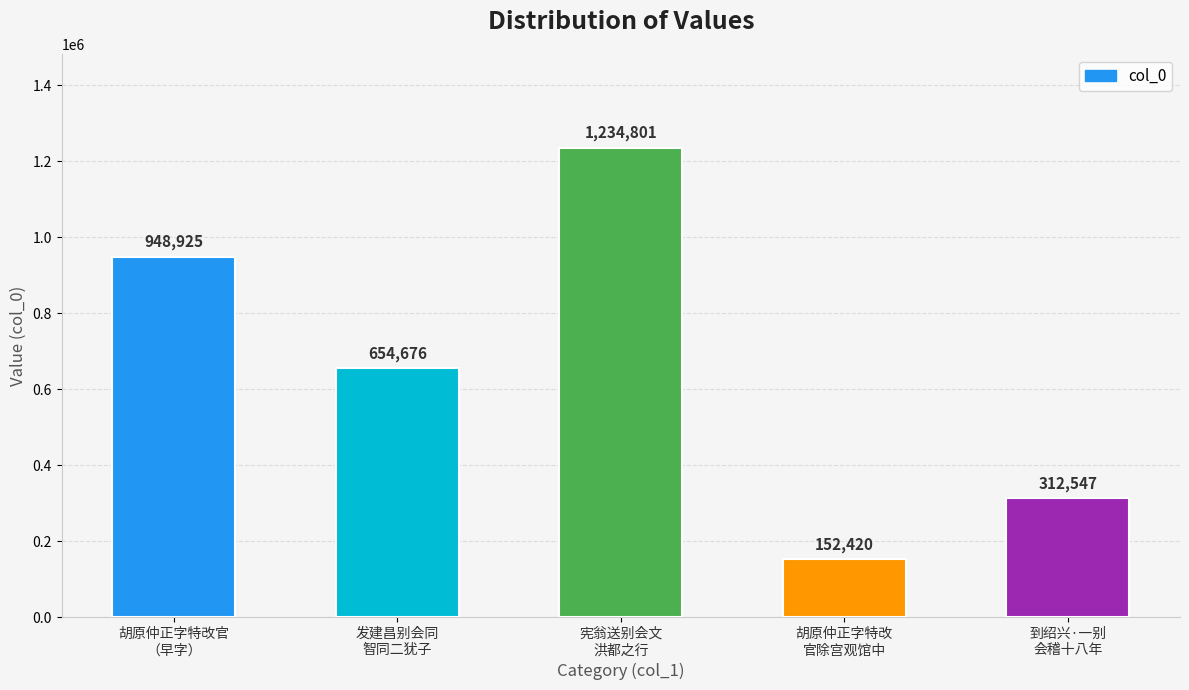

How many values are between 312547 and 948925?

3